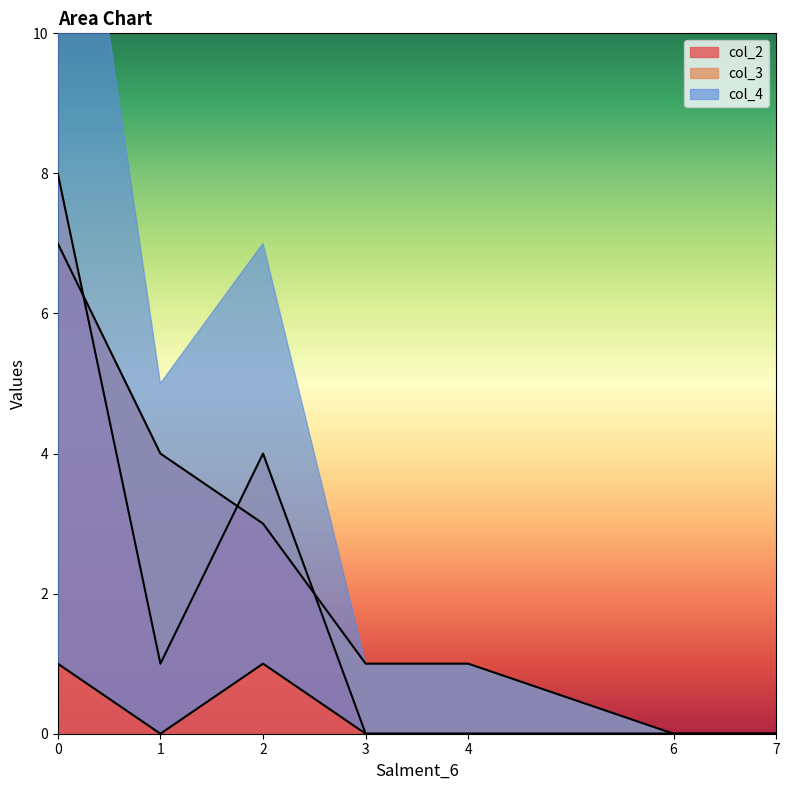

Reading right to left, transcribe all the data shown in this chart.

col_2: 7=0	6=0	4=1	3=1	2=3	1=4	0=7
col_3: 7=0	6=0	4=0	3=0	2=4	1=1	0=8
col_4: 7=0	6=0	4=0	3=0	2=1	1=0	0=1